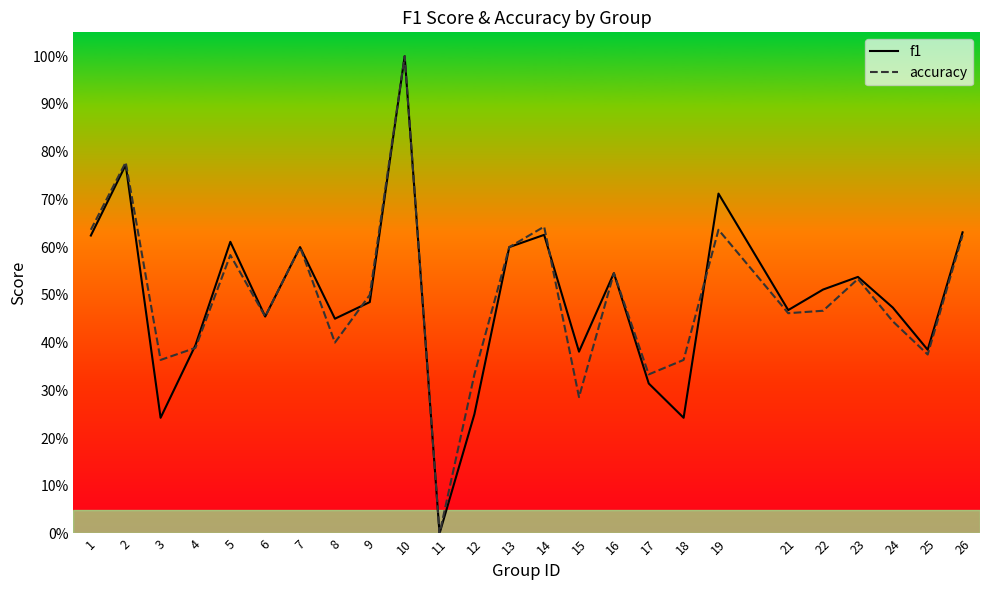

What is the value of the accuracy point at the 3rd from the left?

0.4